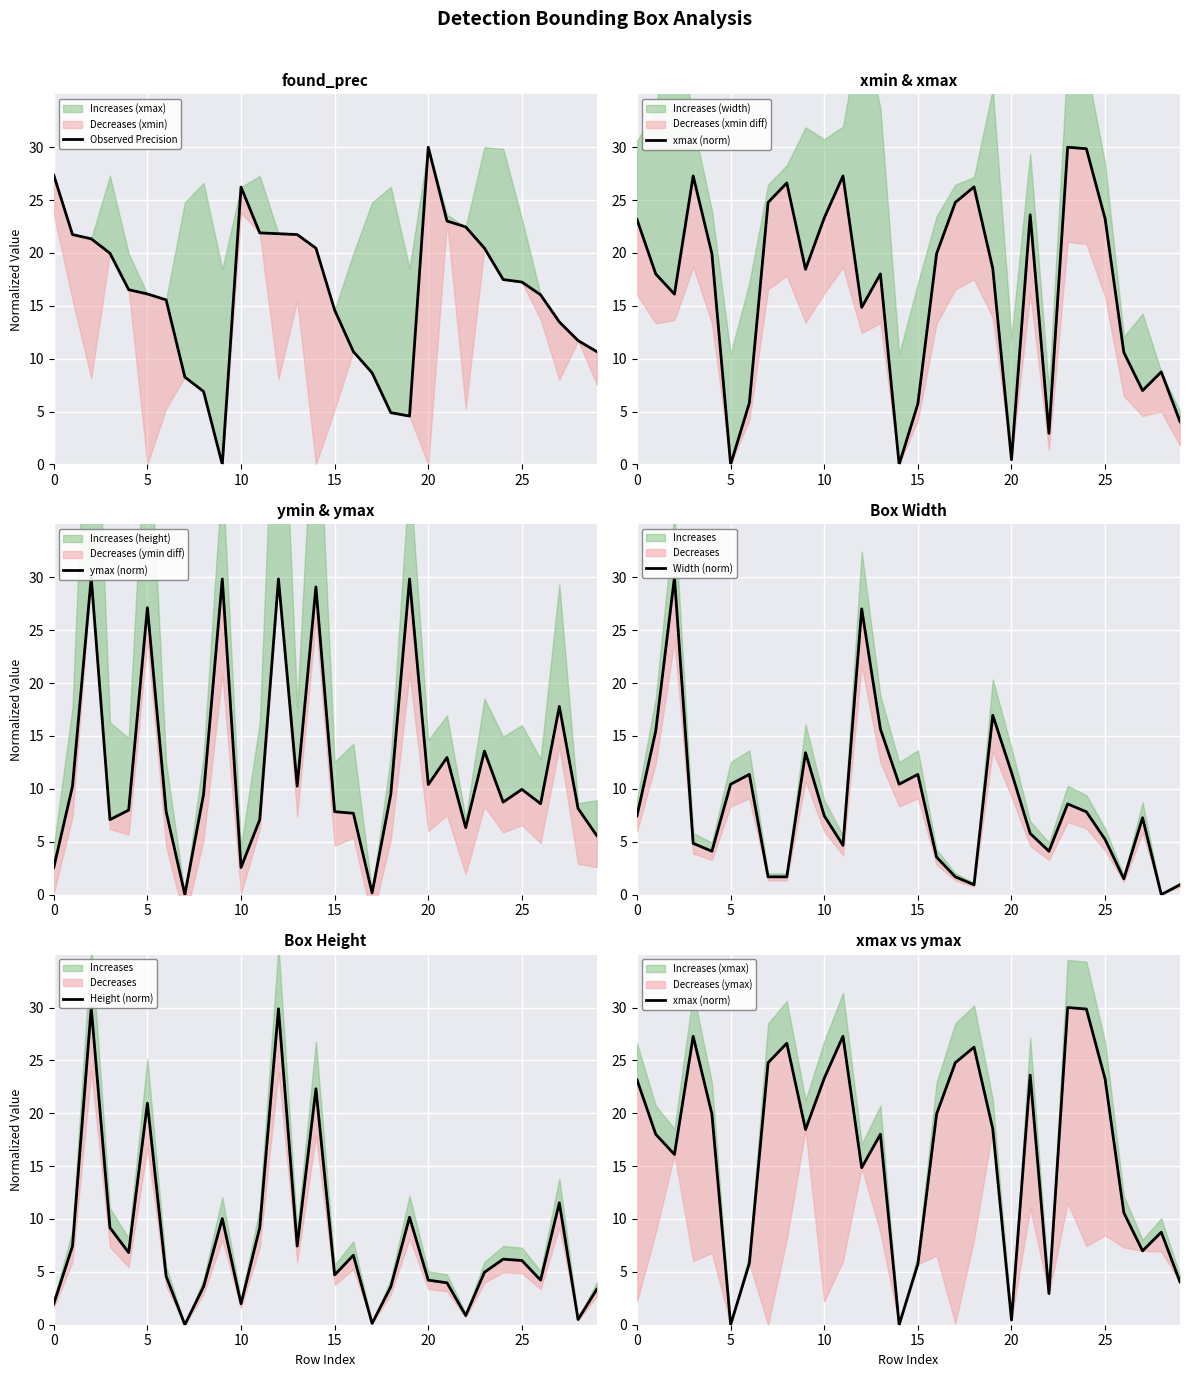

What is the total value across all series at 22?

36.7